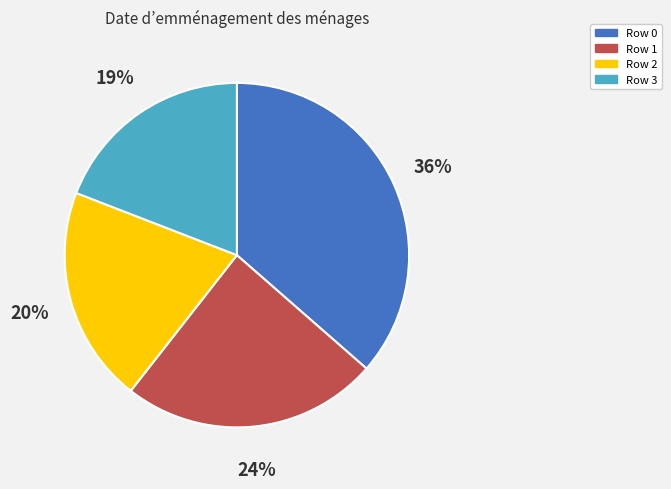

Count the number of slices in the pie.

4